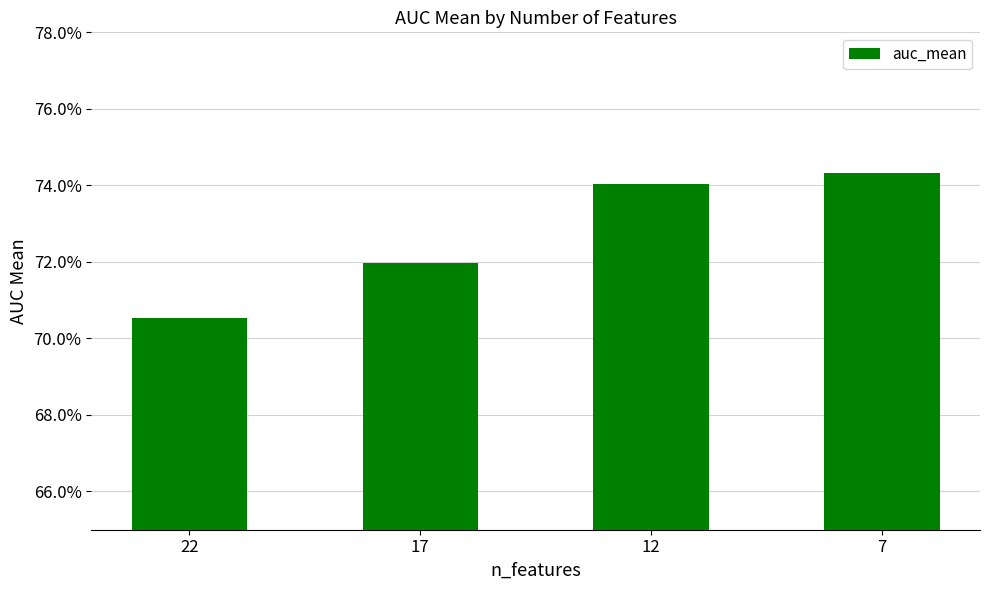

List the labels in order of value, largest first.

7, 12, 17, 22